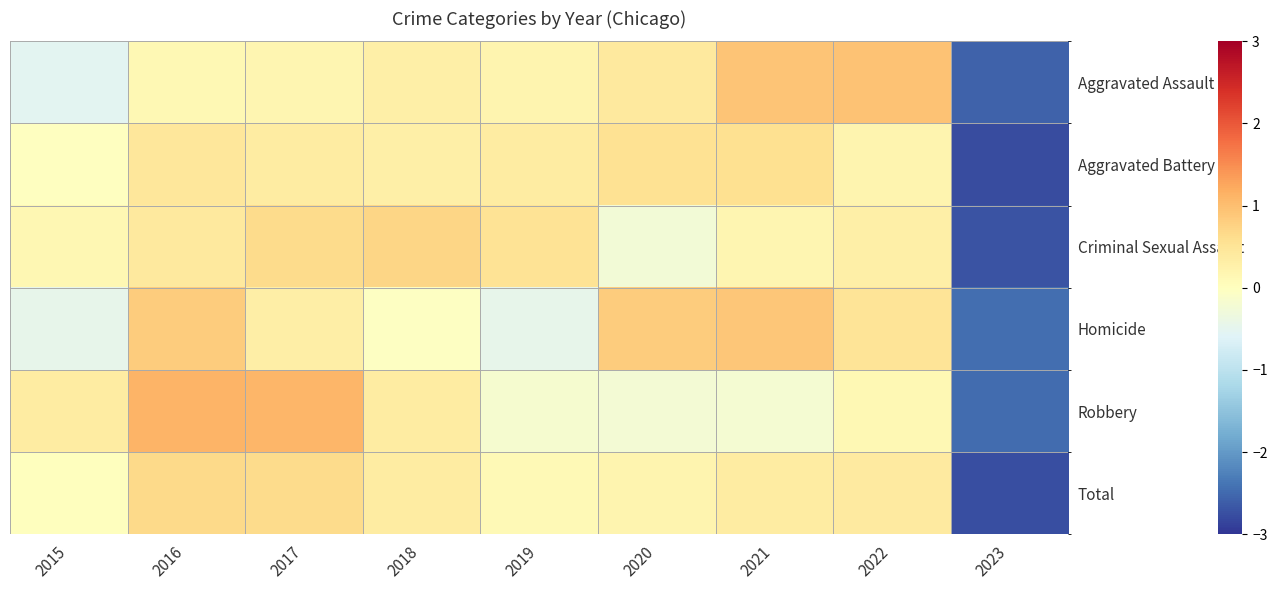

What is the total value across all series at 2018?

2.0